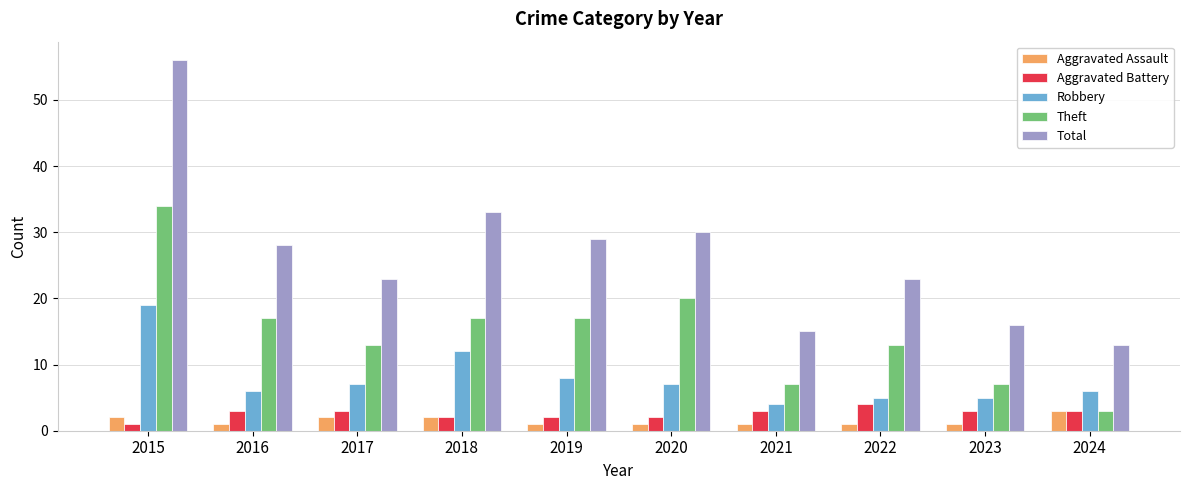

What is the difference between the maximum and minimum values in the Aggravated Battery series?

3